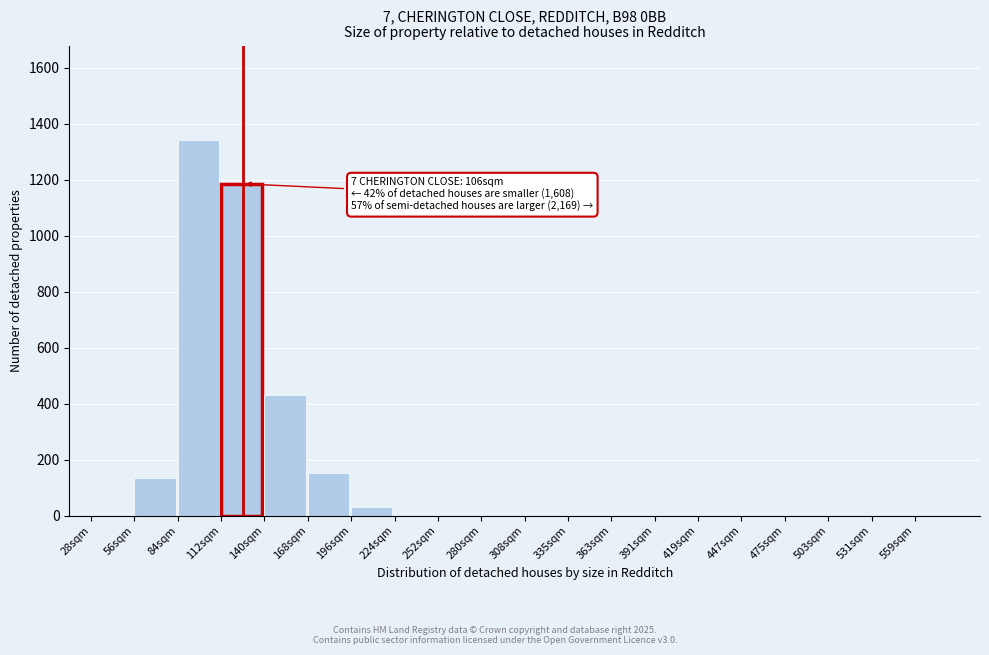

Reading right to left, list all the values displayed in this chart.

559sqm=0.0	531sqm=0.0	503sqm=0.0	475sqm=0.0	447sqm=0.0	419sqm=0.0	391sqm=0.0	363sqm=0.0	335sqm=0.0	308sqm=0.0	280sqm=0.0	252sqm=0.0	224sqm=0.0	196sqm=29.3	168sqm=153.2	140sqm=430.5	112sqm=1185.2	84sqm=1343.2	56sqm=134.3	28sqm=0.0